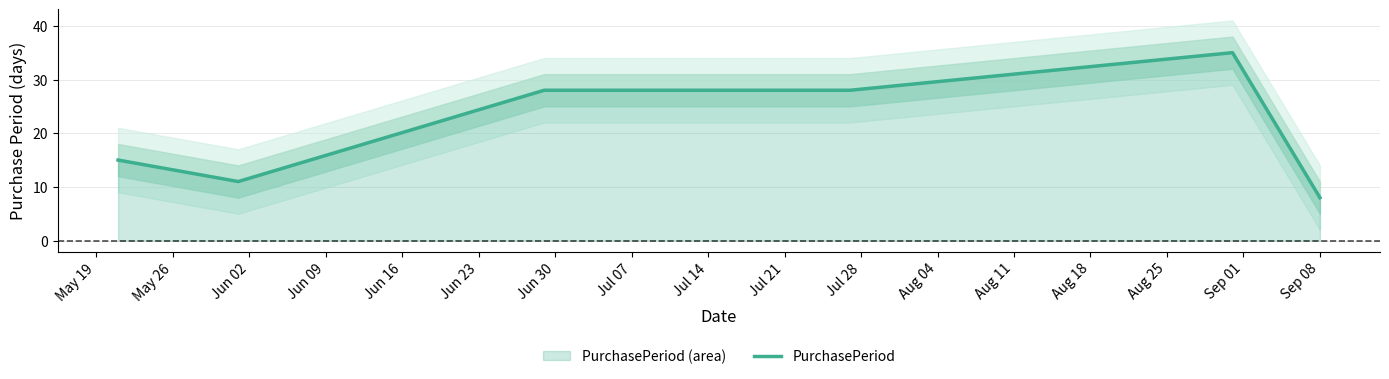

How many interior local peaks (higher than both neighbors) does the data have?

1